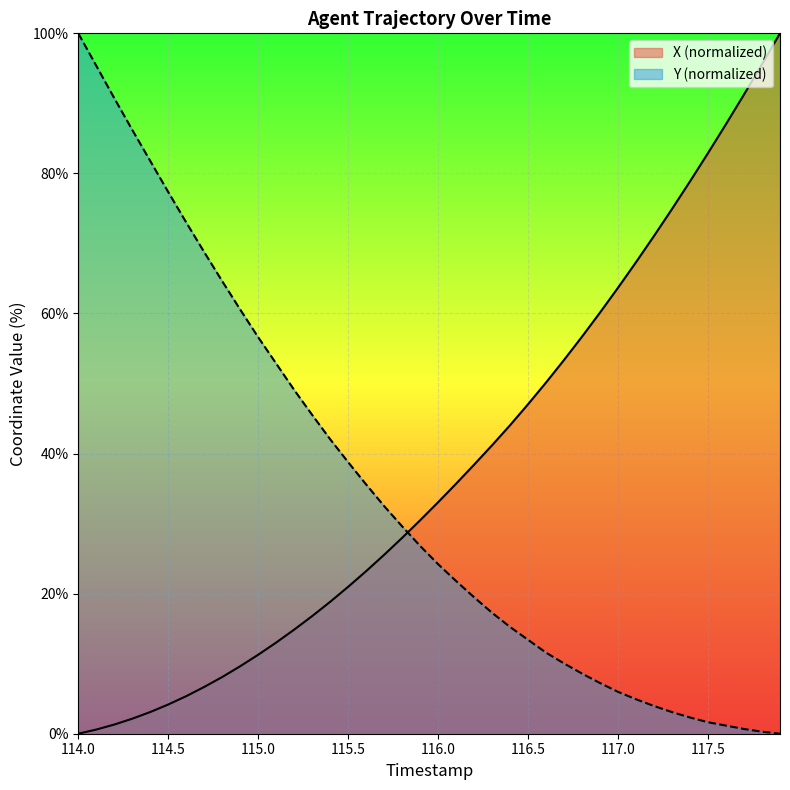

What is the value of the Y point at the 19th from the left?

29.6